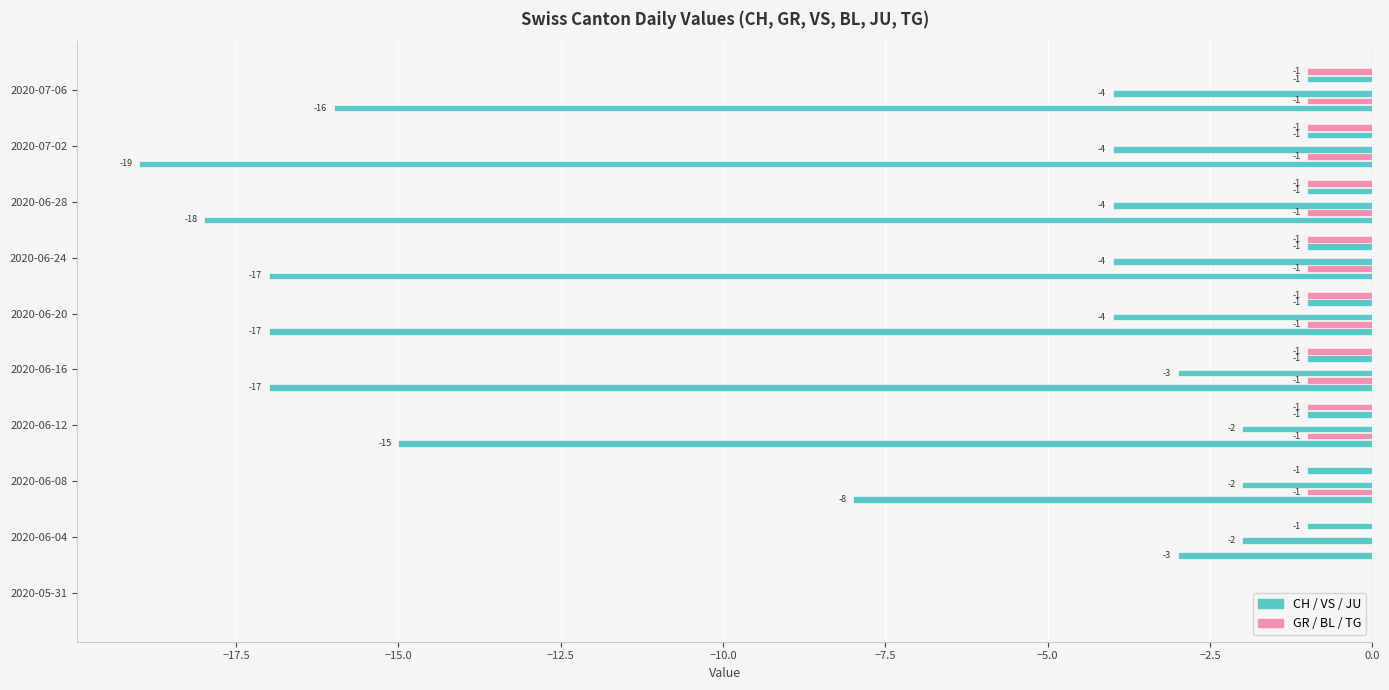

Is the value of VS at −2.5 greater than the value of BL at 0.0?

No